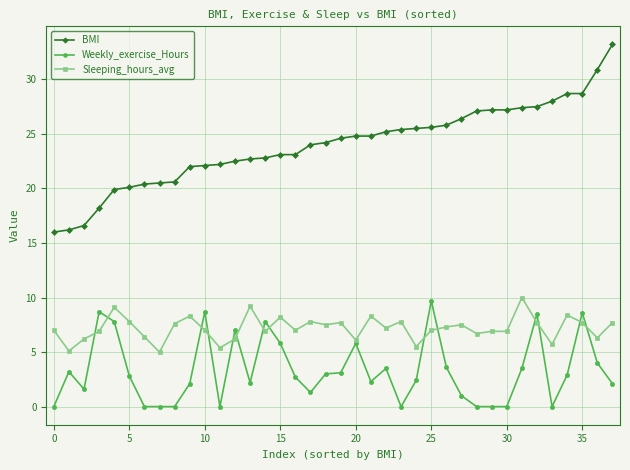

Is this an area chart (filled region under the line)?

No